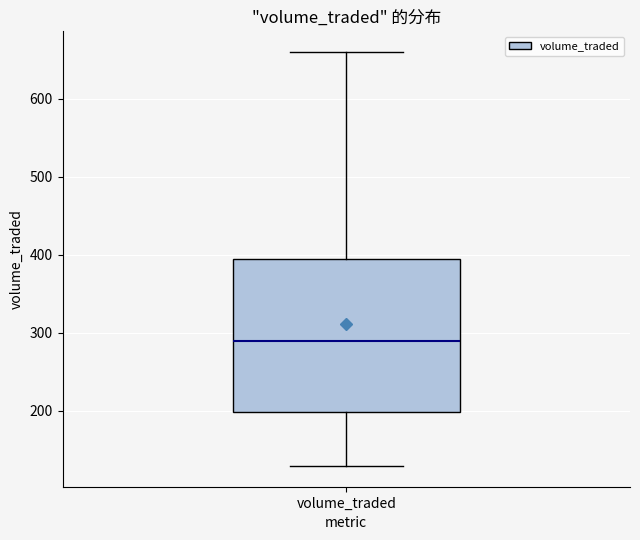

Read this box plot against the y-axis: the position of the median line, the range covered by the box, and the ends of both whiskers. The values are not printed on the chart, so give them approximately, as read against the axis.

median 290, box 200 to 400, whiskers 130 to 660